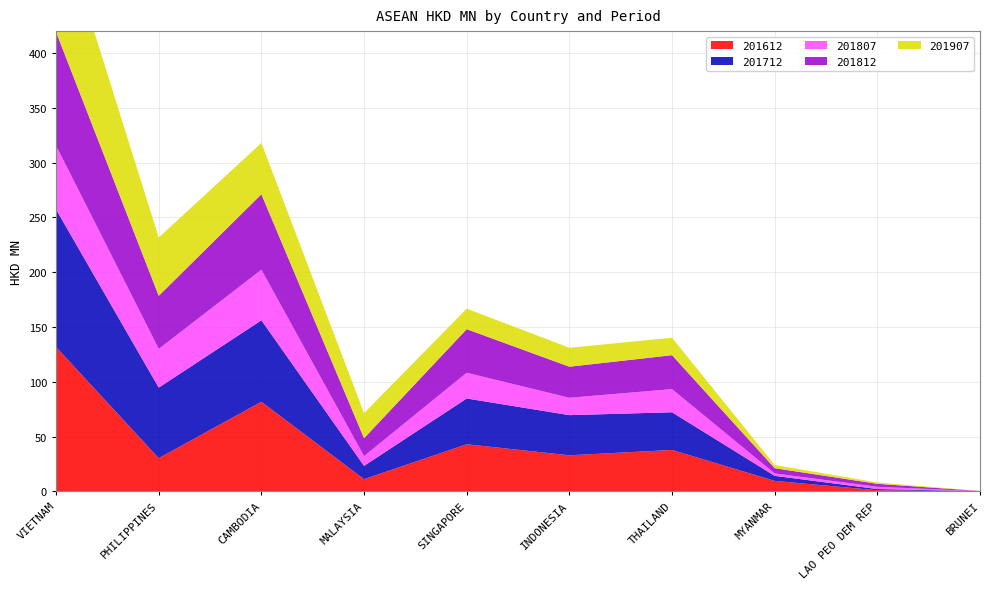

Reading left to right, transcribe all the data shown in this chart.

201612: 131.7	30.2	81.7	11.1	42.9	32.9	37.8	9.5	0.9	0.0
201712: 125.5	64.4	74.3	12.2	41.8	36.6	34.4	4.6	1.1	0.1
201807: 58.3	35.3	46.2	8.9	23.5	15.8	21.1	2.2	2.1	0.0
201812: 103.6	48.5	68.8	16.3	39.8	28.3	31.0	4.8	2.7	0.1
201907: 111.3	53.2	46.9	23.0	18.7	17.3	15.9	2.9	1.2	0.1